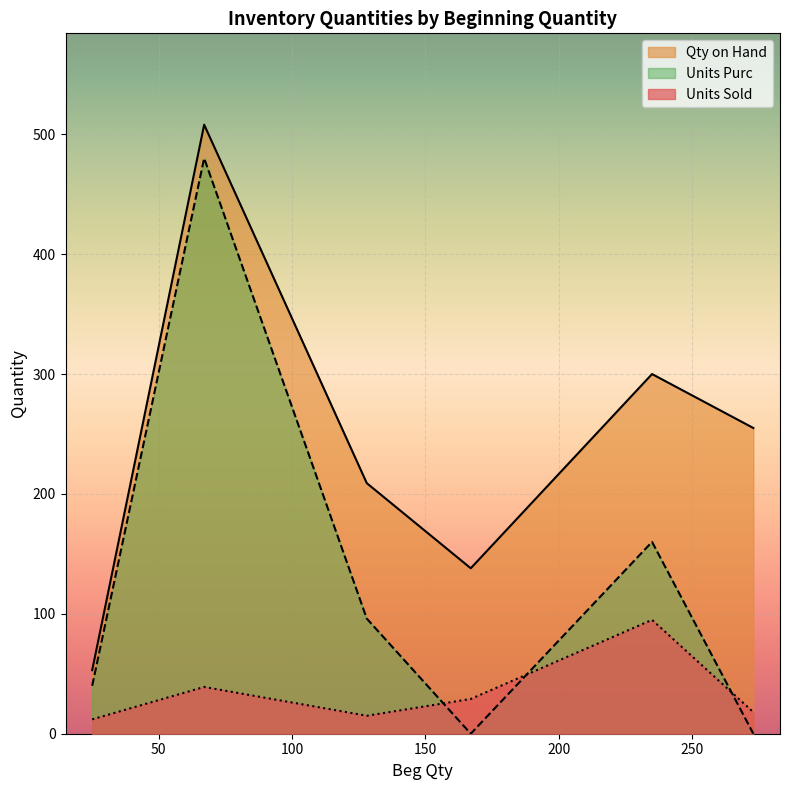

The Units Sold series shows 18 at 273. True or false?

True